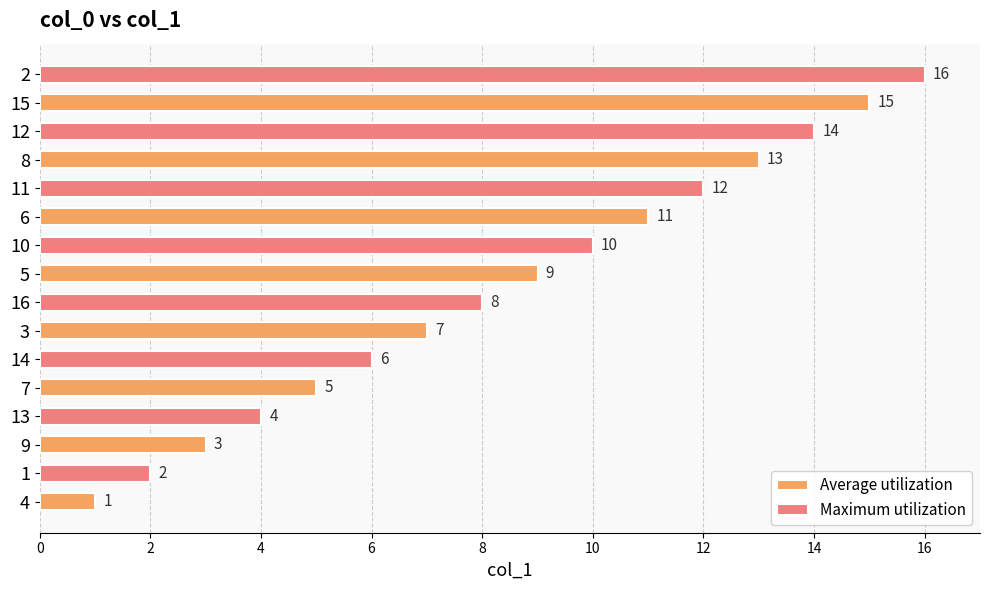

What is the difference between the Average utilization values at 8 and 7?

8